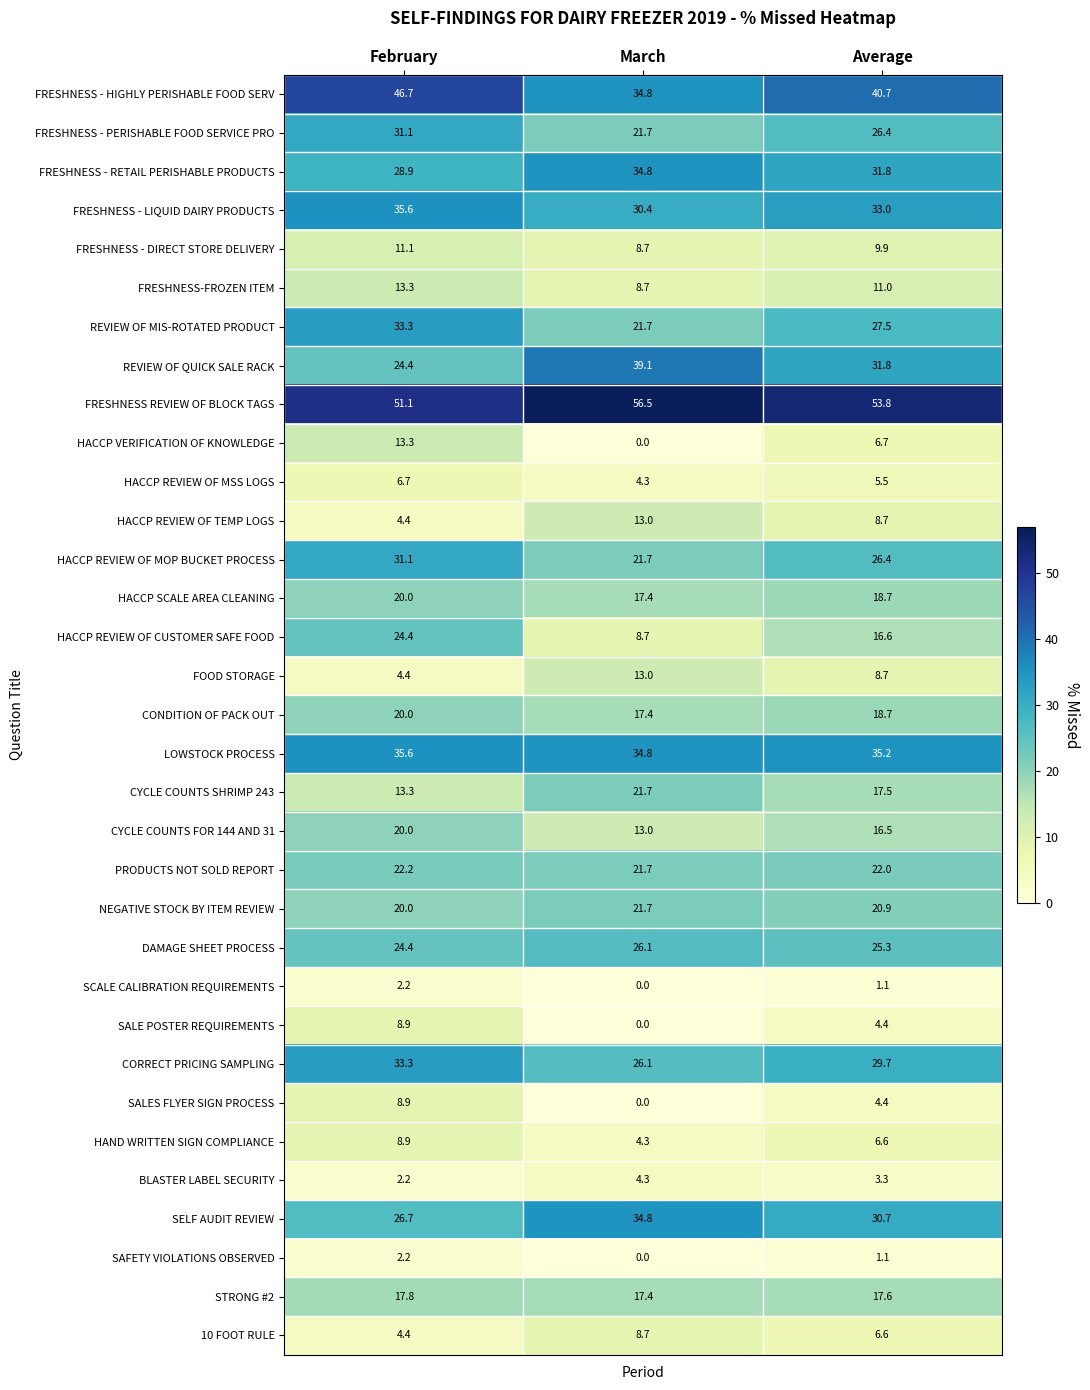

What is the average value of the SAFETY VIOLATIONS OBSERVED series?

1.1